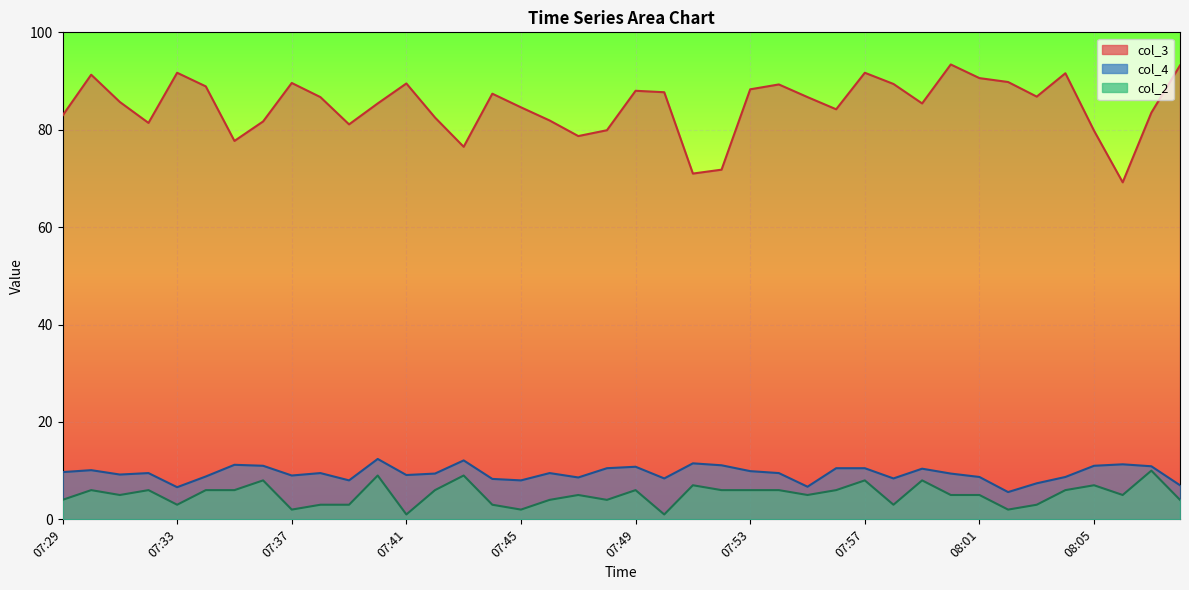

Which series has the largest total across all categories?

col_3